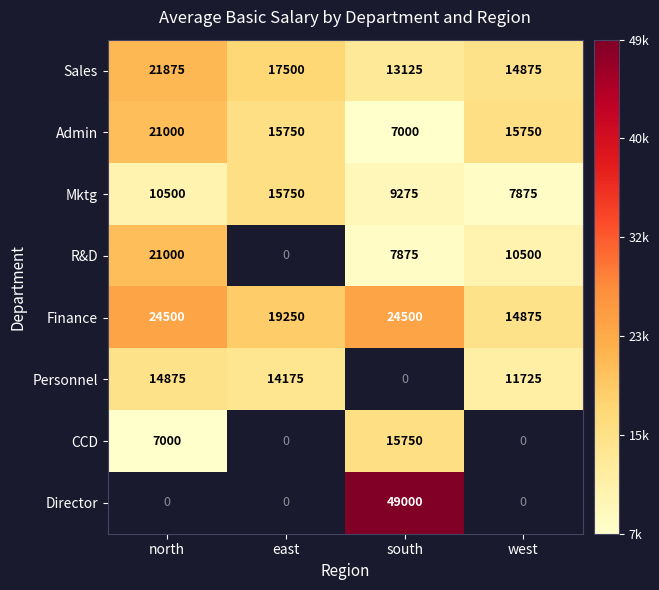

The Director series shows 49000 at south. True or false?

True